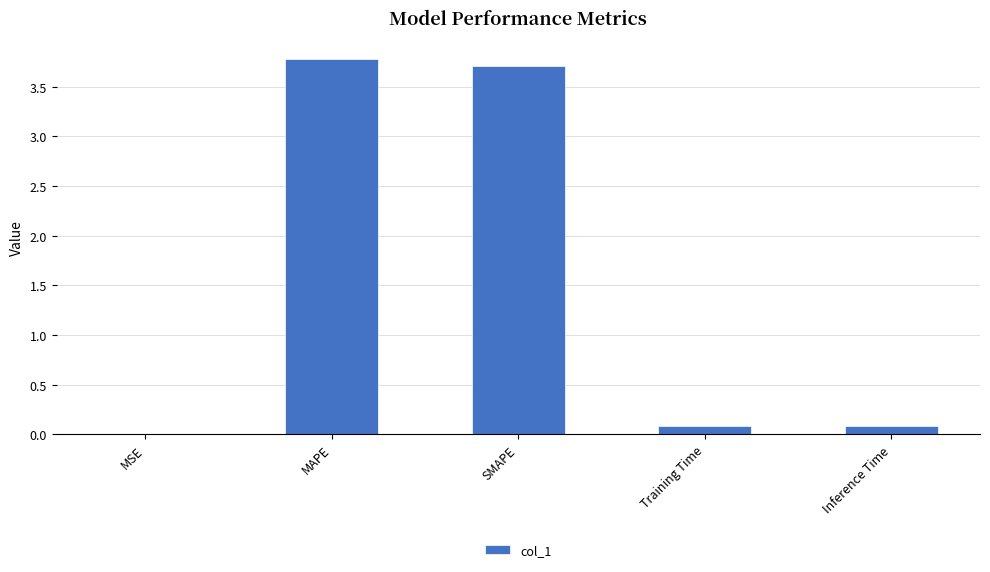

True or false: the data shows 0.8 at SMAPE.

False